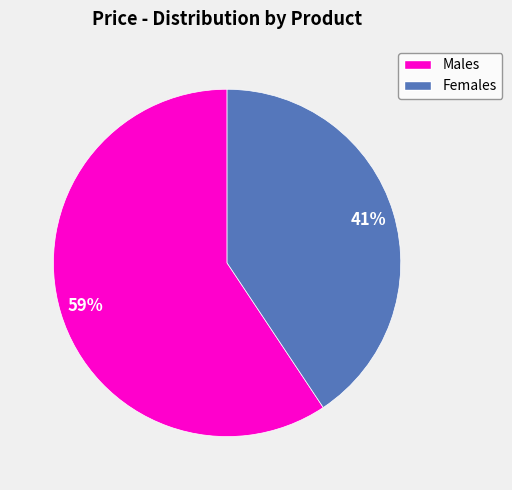

Does any single category account for the majority?

Yes